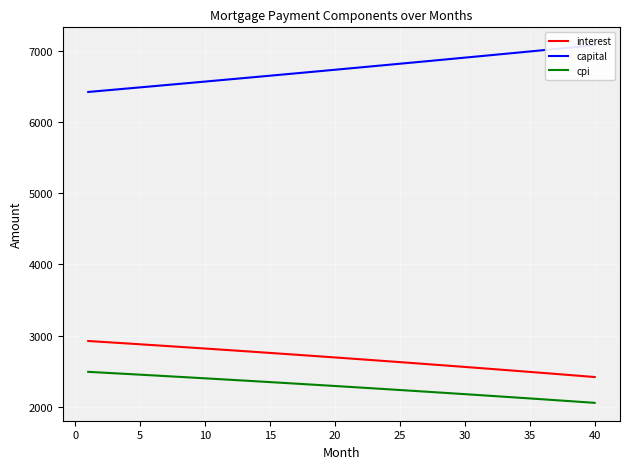

True or false: cpi and interest cross at least once.

False